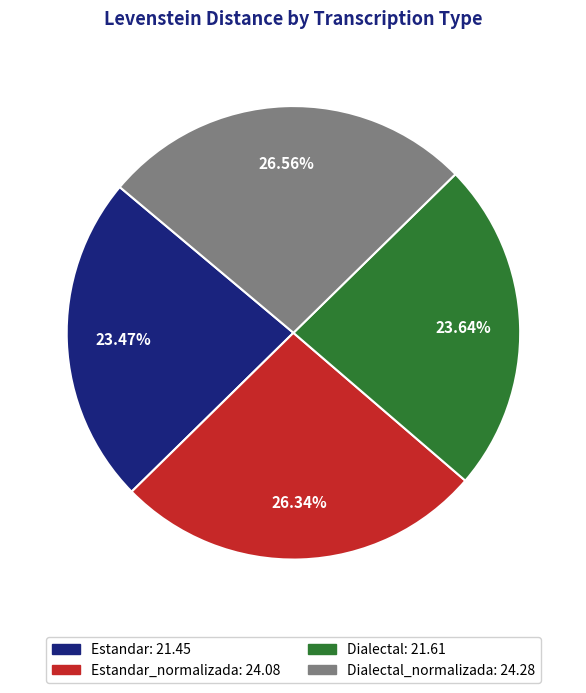

Is there any slice that represents more than half of the pie?

No